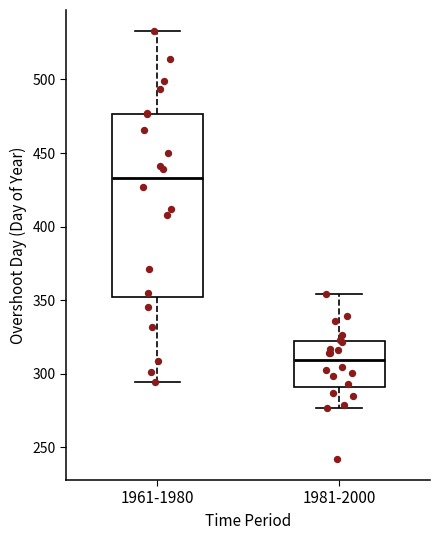

Reading left to right, read every box against the y-axis: the position of its median line, the range the box covers, and the ends of its whiskers. The values are not printed on the chart, so give them approximately, as read against the axis.

1961-1980: median 435, box 350 to 475, whiskers 295 to 535
1981-2000: median 310, box 290 to 320, whiskers 275 to 355